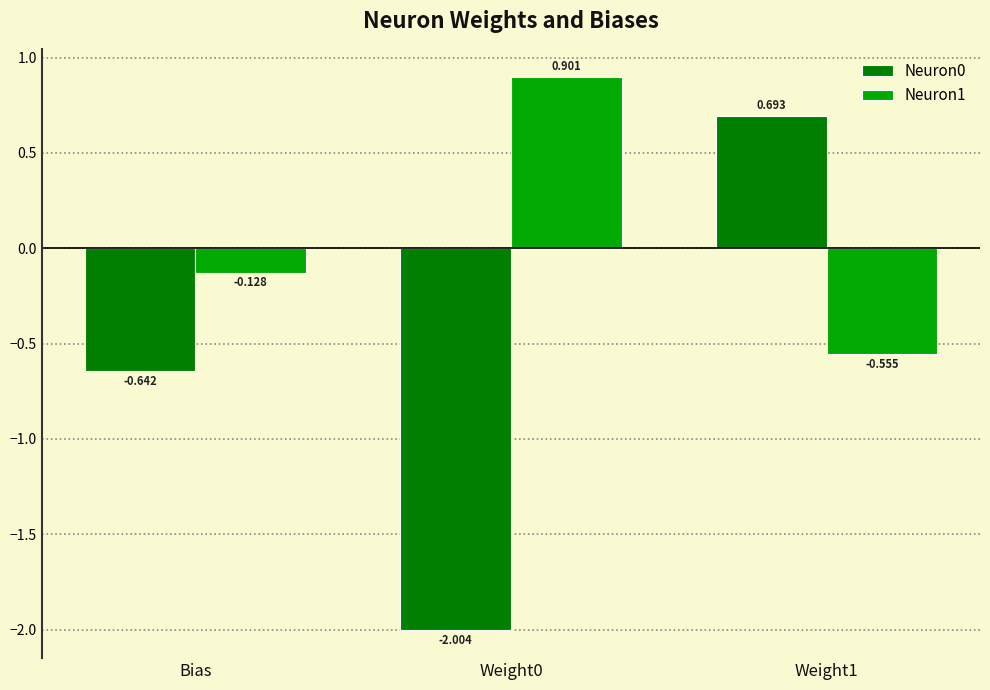

Which series has the largest total across all categories?

Neuron1